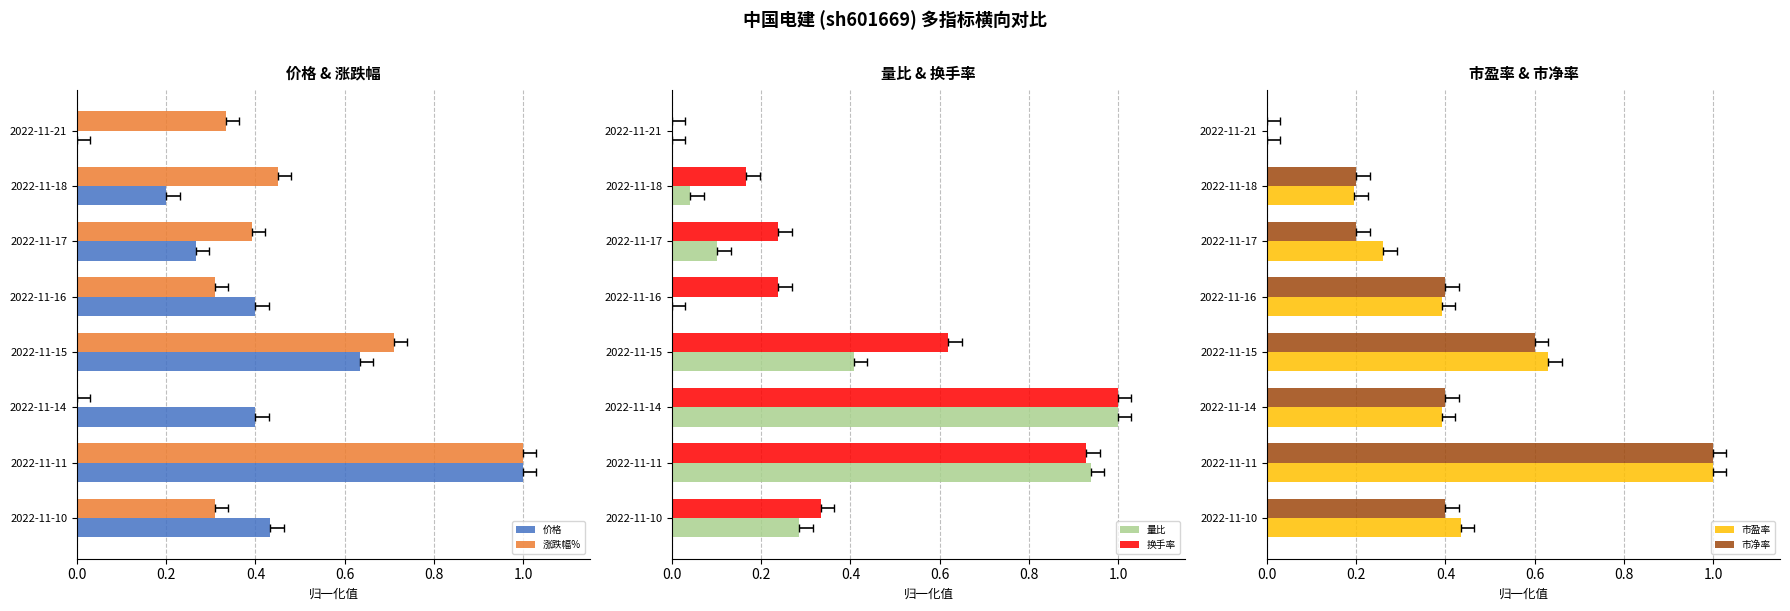

How many categories are shown in the chart?

8